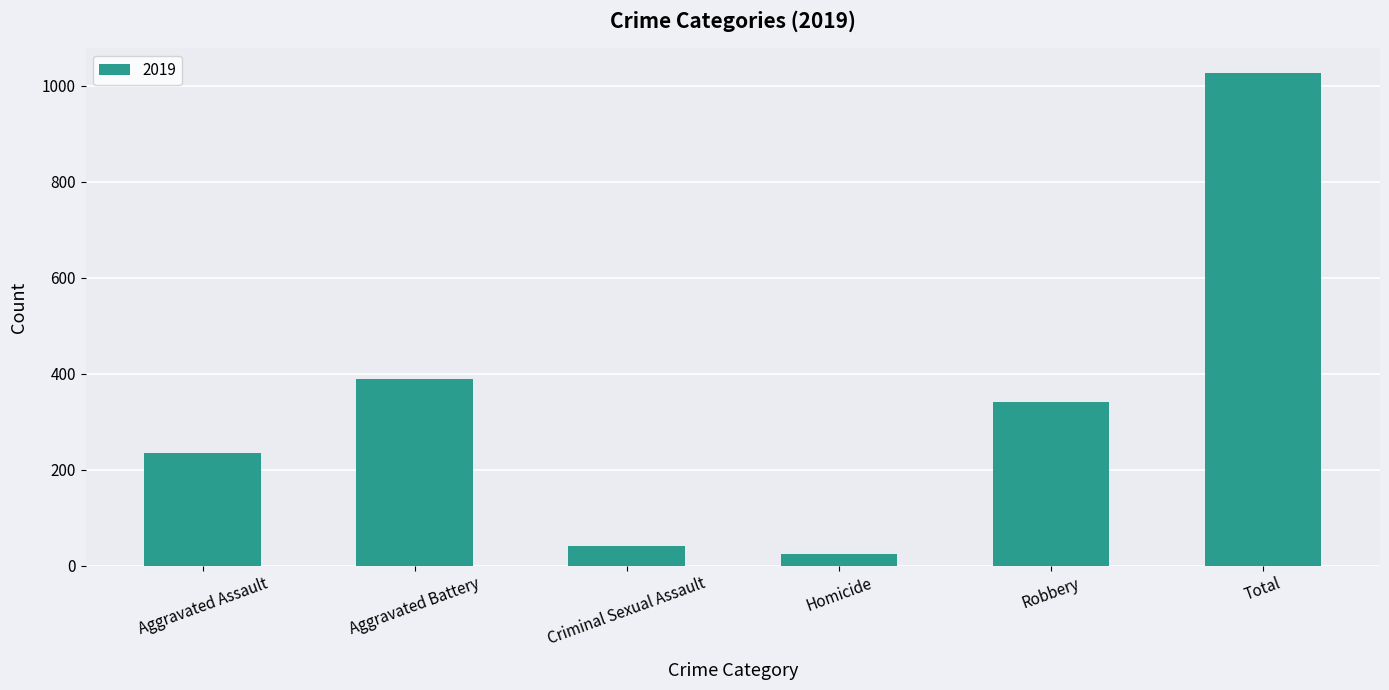

What is the change in value from Aggravated Assault to Aggravated Battery?

+153